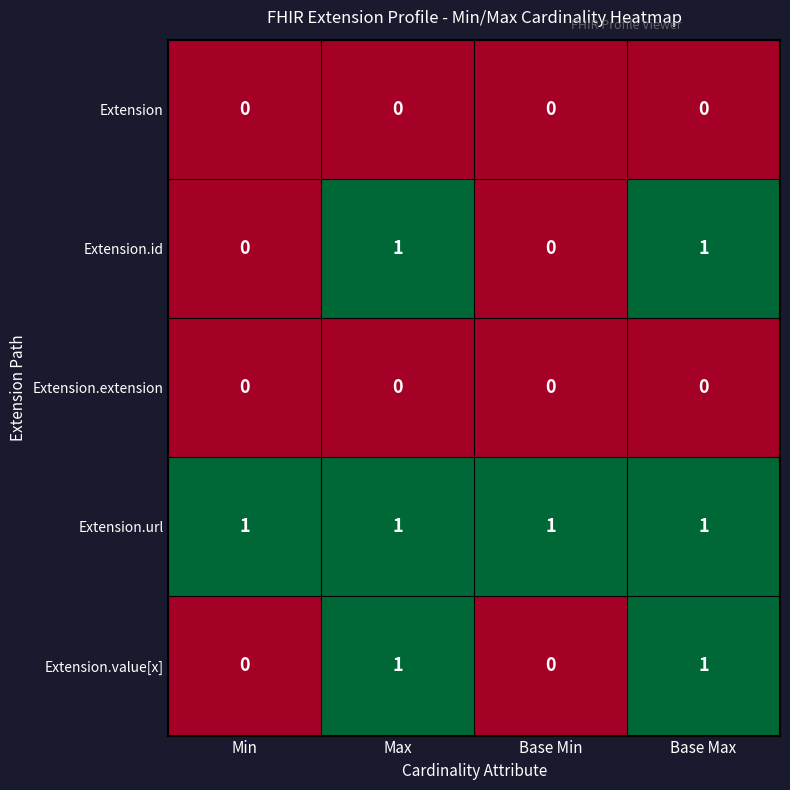

Count the Extension.id values in the range 0 to 1.

4